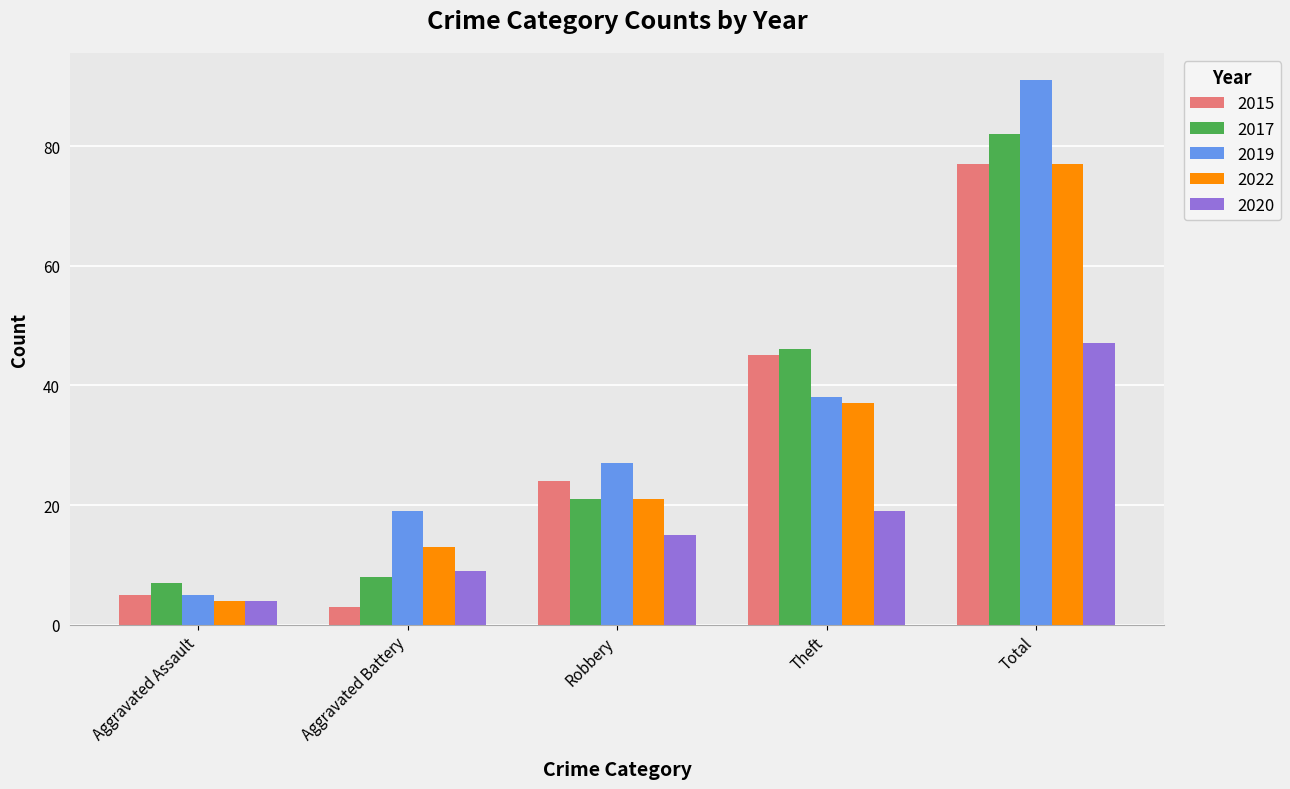

Reading left to right, transcribe all the data shown in this chart.

2015: Aggravated Assault=5	Aggravated Battery=3	Robbery=24	Theft=45	Total=77
2017: Aggravated Assault=7	Aggravated Battery=8	Robbery=21	Theft=46	Total=82
2019: Aggravated Assault=5	Aggravated Battery=19	Robbery=27	Theft=38	Total=91
2022: Aggravated Assault=4	Aggravated Battery=13	Robbery=21	Theft=37	Total=77
2020: Aggravated Assault=4	Aggravated Battery=9	Robbery=15	Theft=19	Total=47